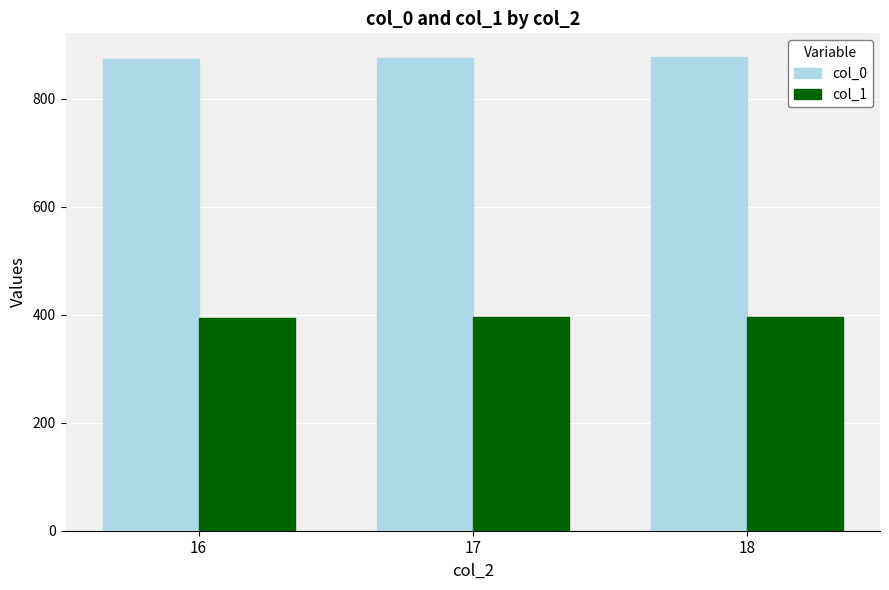

The value of col_1 at 18 is 394.8. True or false?

True